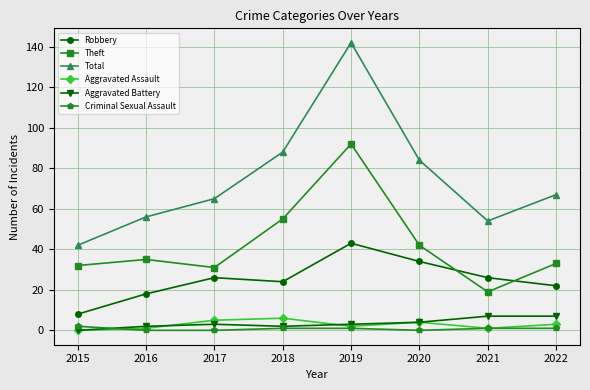

What is the value of the Aggravated Assault point at the 7th from the left?

1